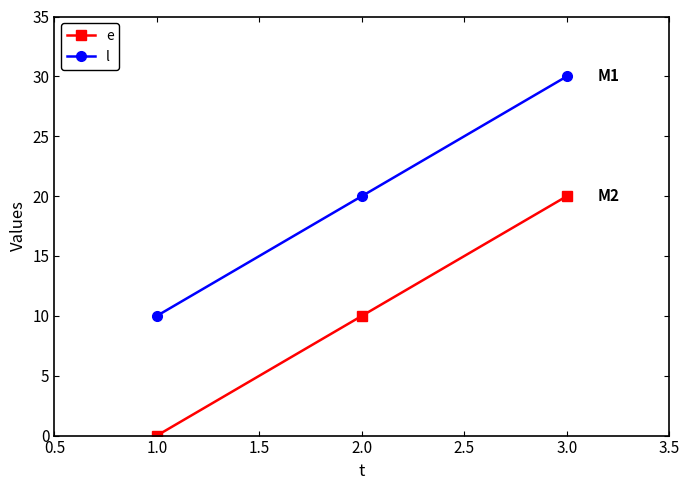

The l series shows 10 at 1.0. True or false?

True